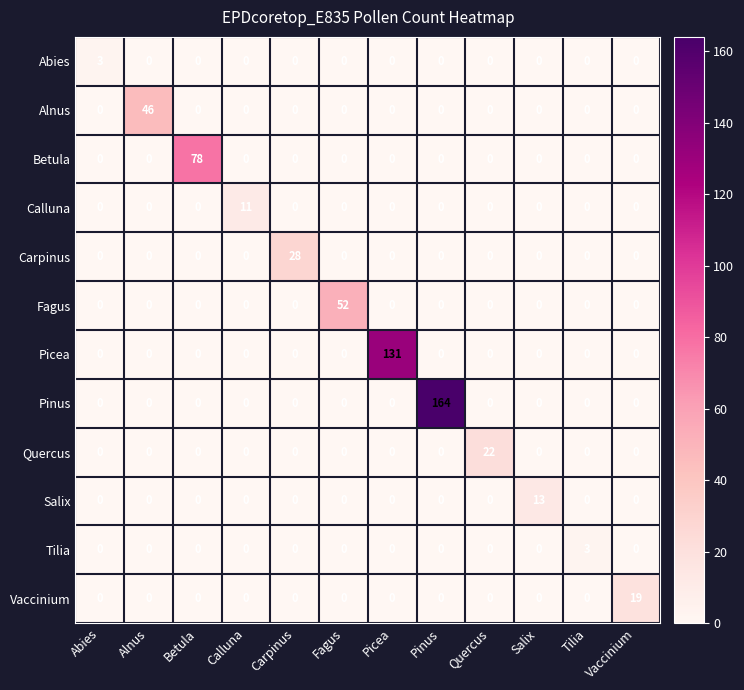

What is the difference between the highest and lowest values at Vaccinium?

19